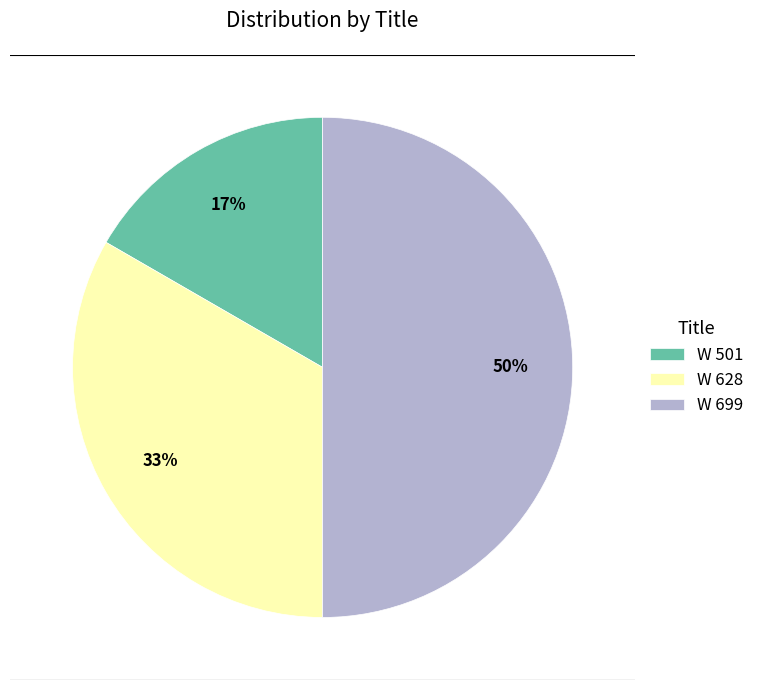

Is W 501 the majority of the pie?

No